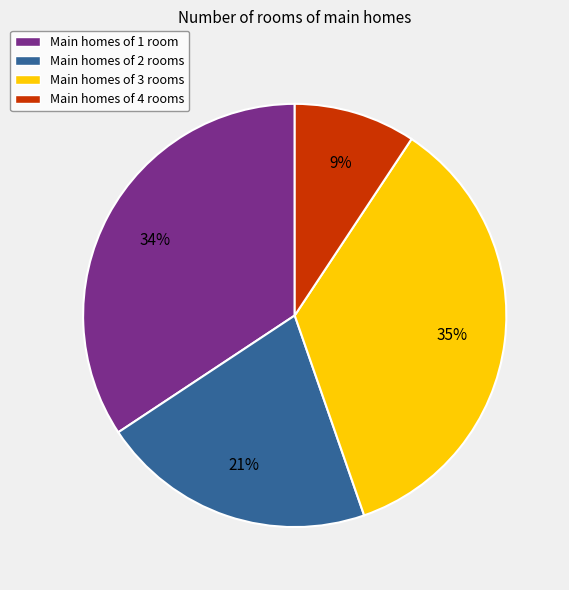

What is the largest slice in the pie chart?

Main homes of 3 rooms